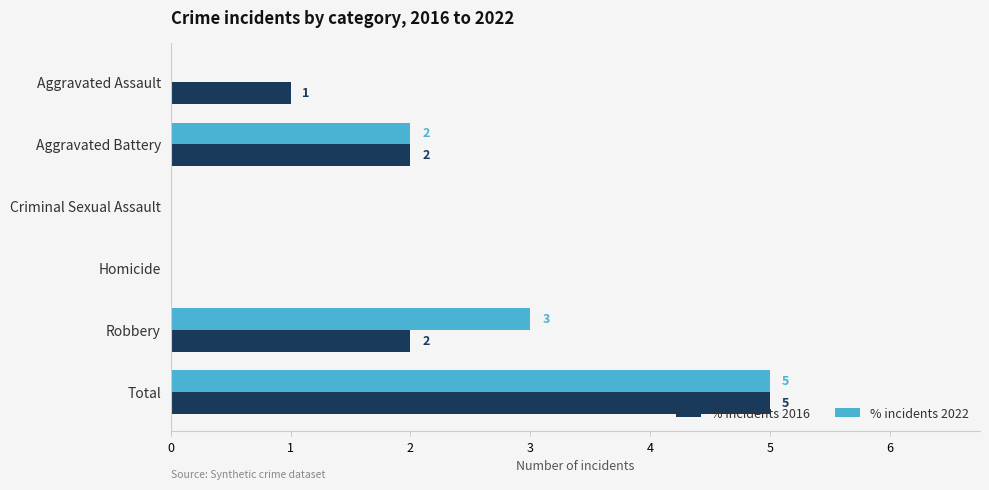

At which category is the sum across all series the highest?

Total